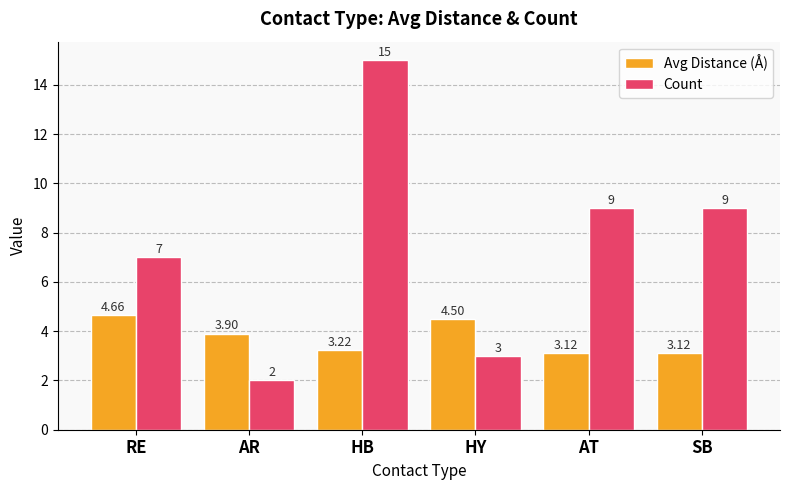

What is the difference between the second highest and minimum values in the Count series?

7.0